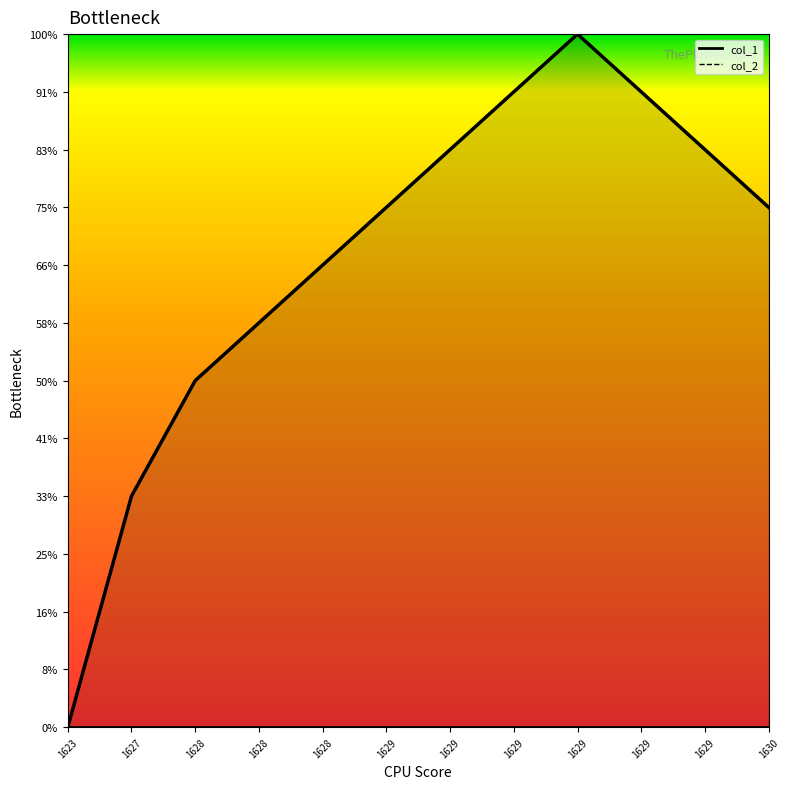

True or false: the data shows 11 at 1628.

False